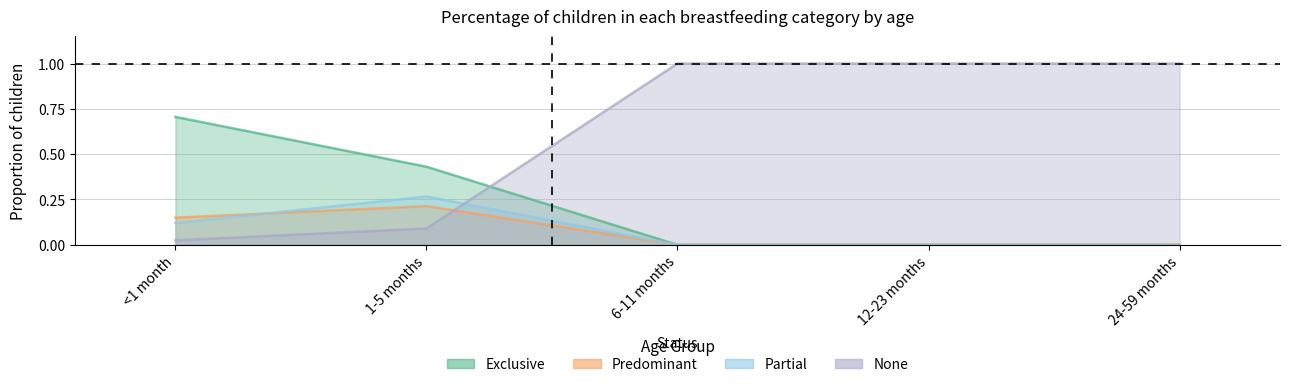

What position from the right is 24-59 months?

1